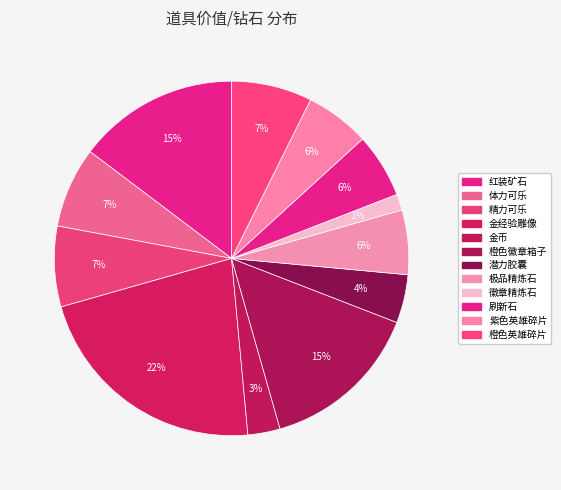

Which category has the biggest portion of the pie?

金经验雕像